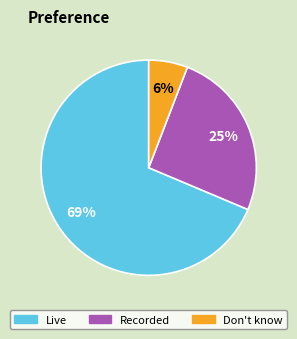

Does any single category account for the majority?

Yes